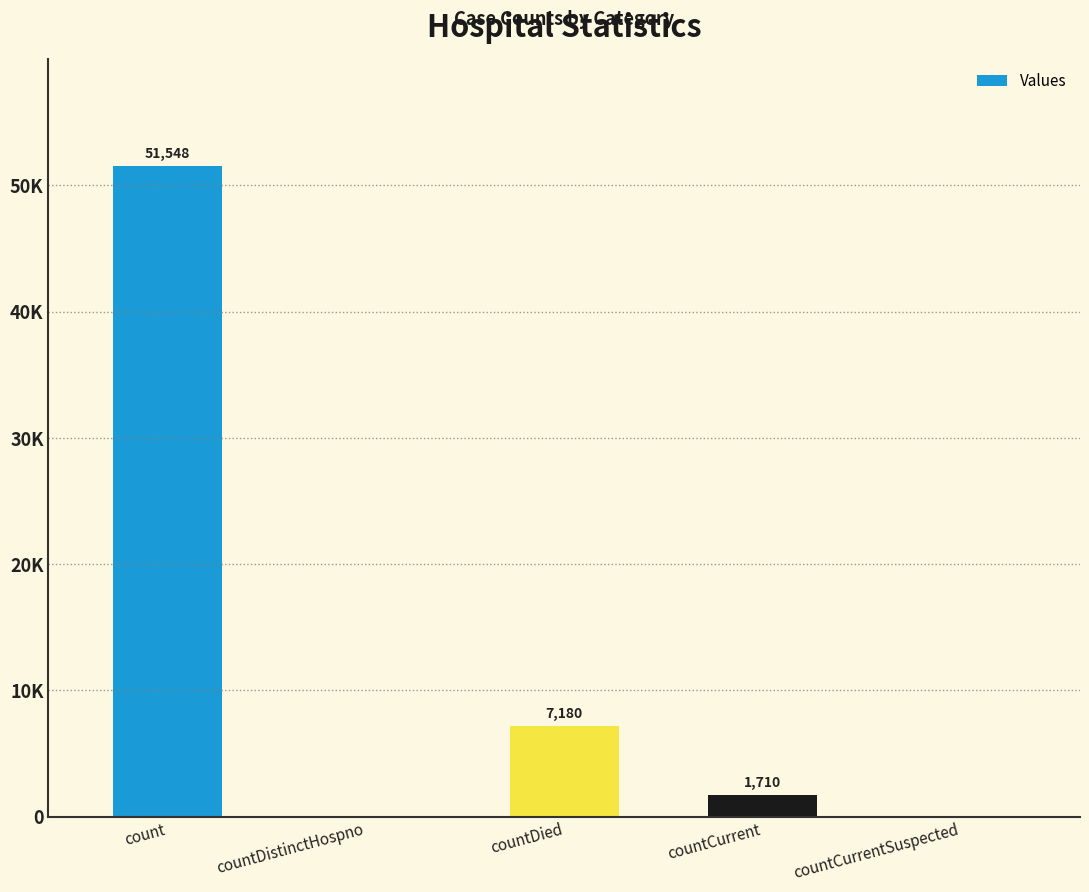

Are the bars horizontal?

No